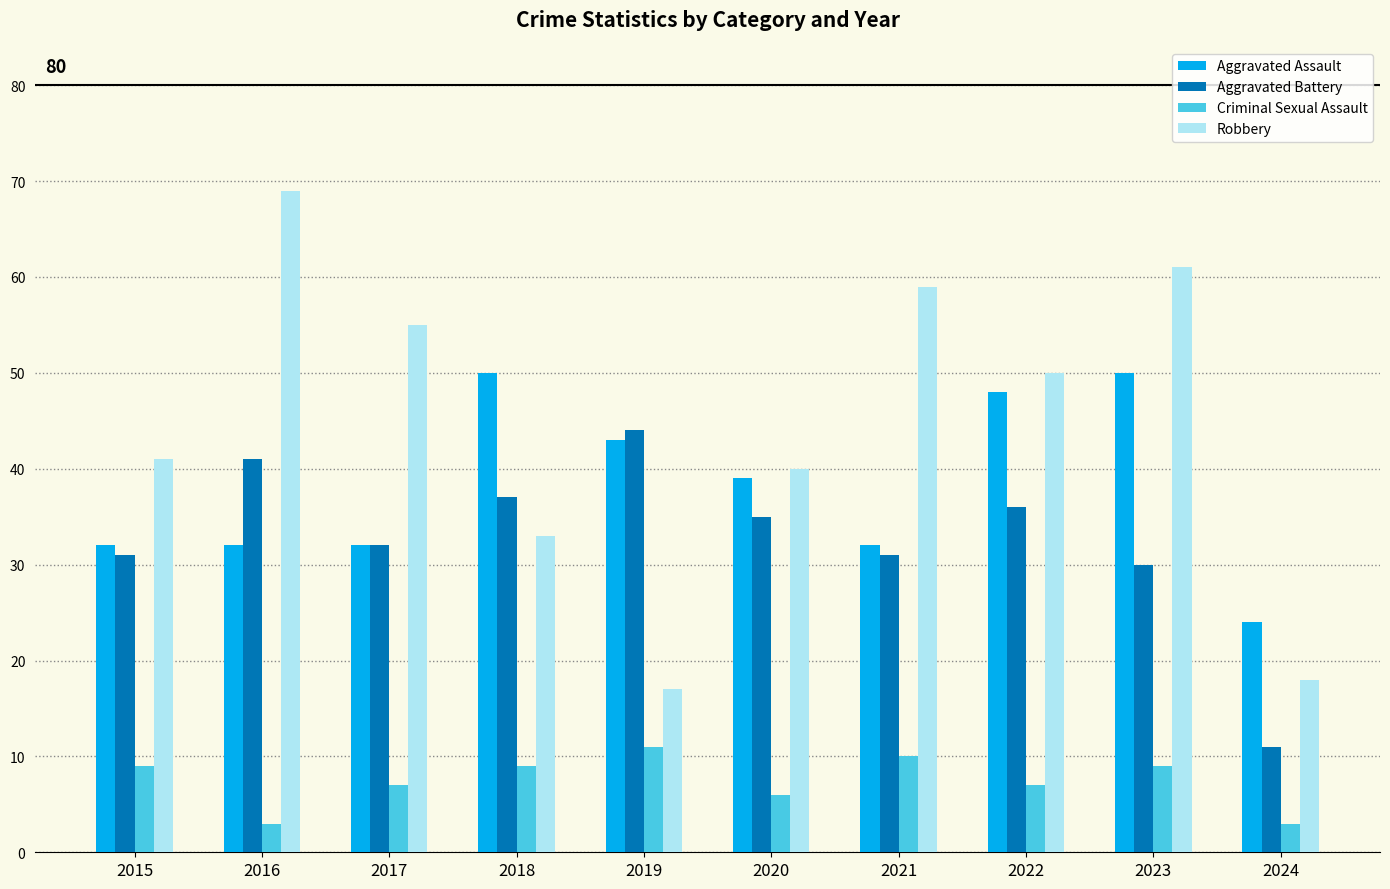

Is it true that Robbery equals 12 at 2019?

False